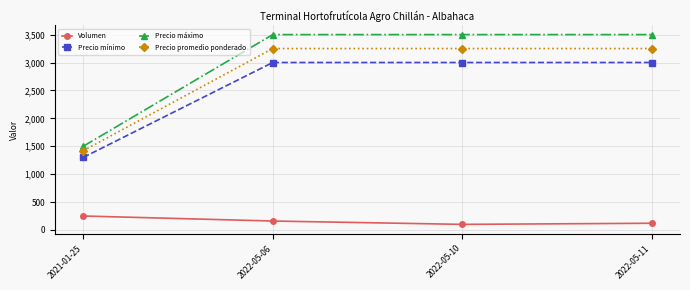

At which category does Volumen reach its first local valley?

2022-05-10